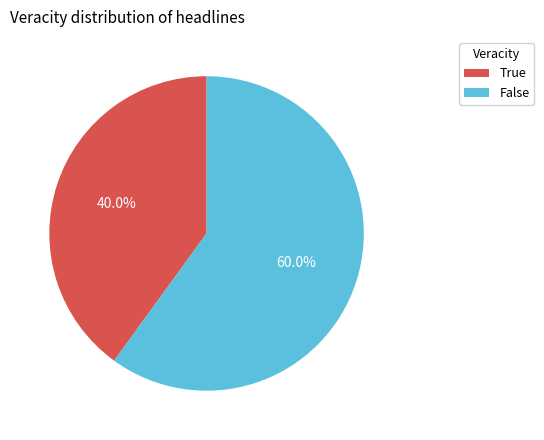

Rank the categories by value from lowest to highest.

True, False